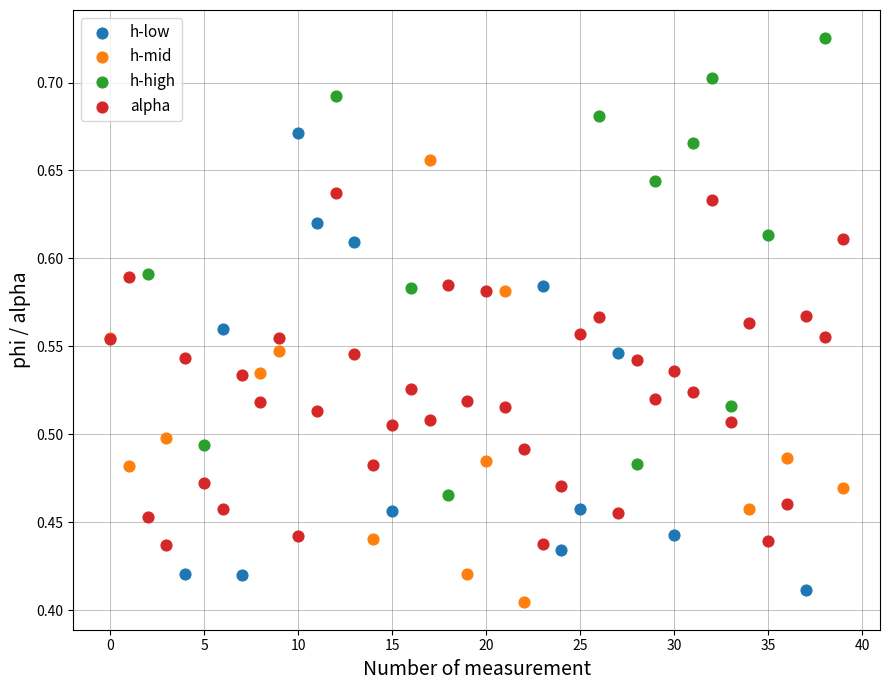

Which series reaches the minimum Y coordinate?

h-mid